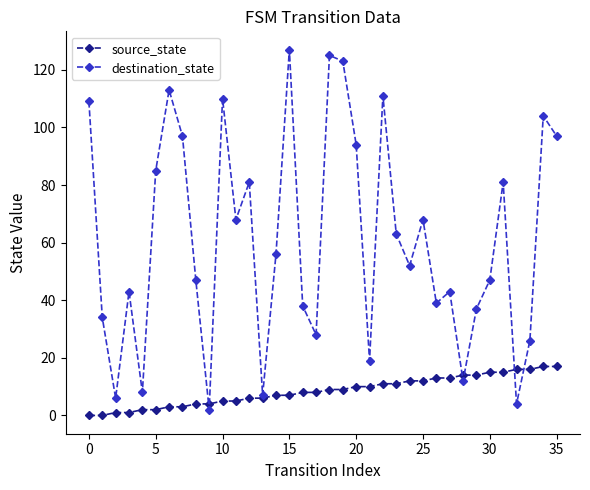

Rank the series by their maximum value, from lowest to highest.

source_state, destination_state